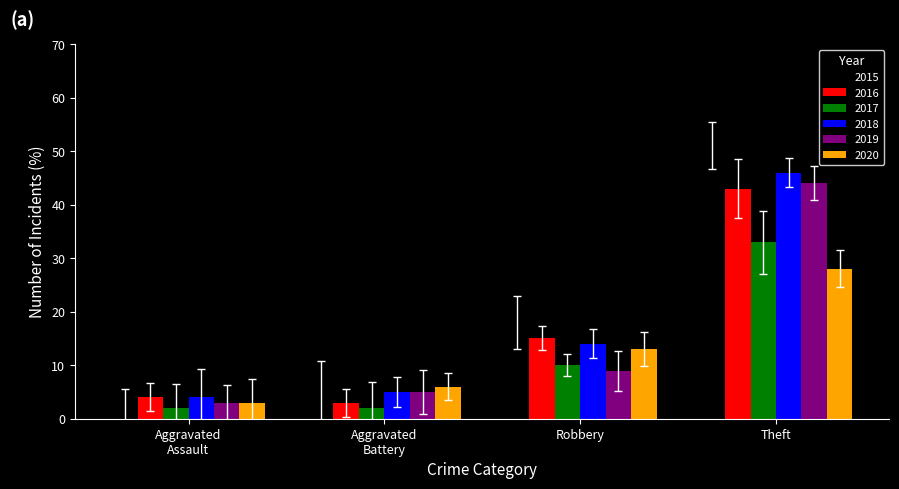

Between Robbery and Theft, which series saw the biggest shift?

2019